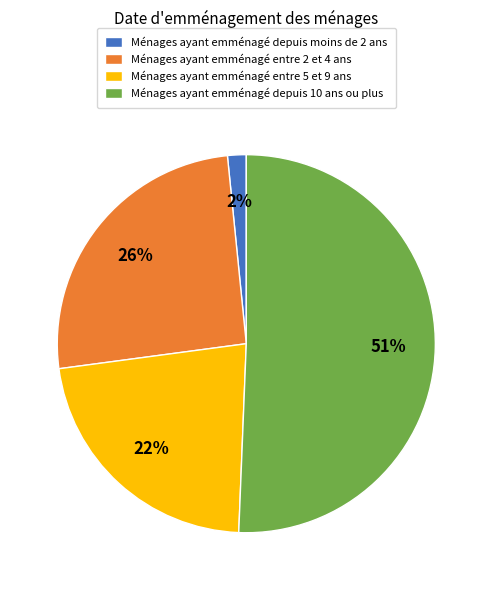

To the nearest percent, what is the combined percentage of Ménages ayant emménagé depuis 10 ans ou plus and Ménages ayant emménagé entre 2 et 4 ans?

76%